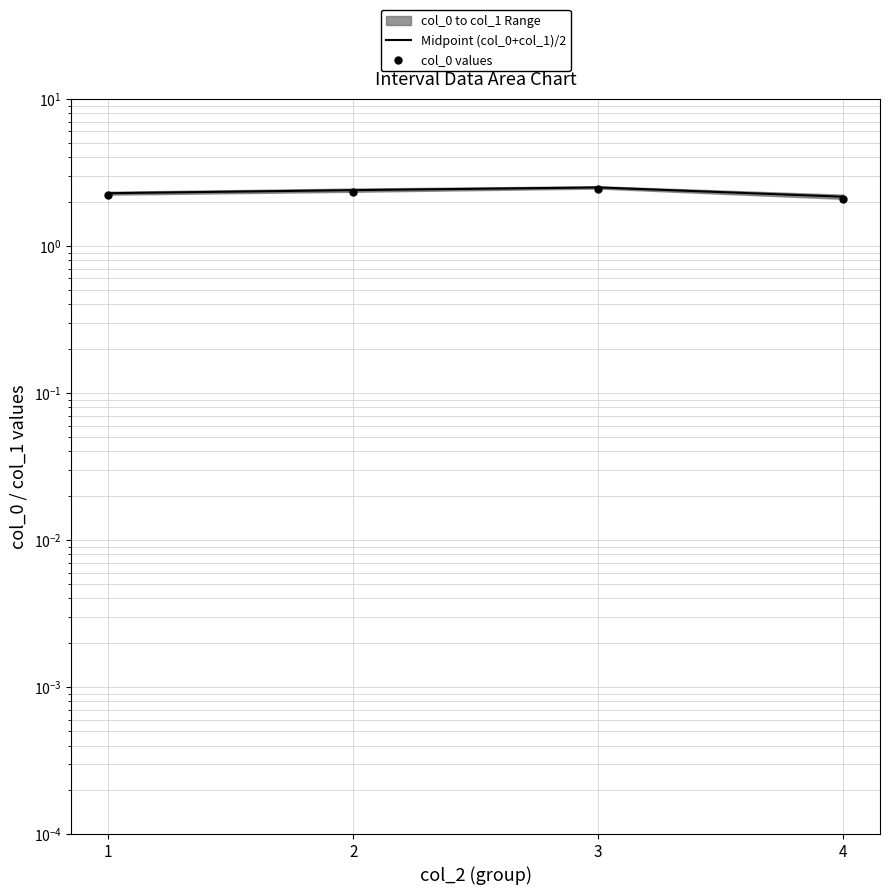

Is the value of Midpoint (col_0+col_1)/2 at 3 greater than the value of col_0 values at 3?

Yes